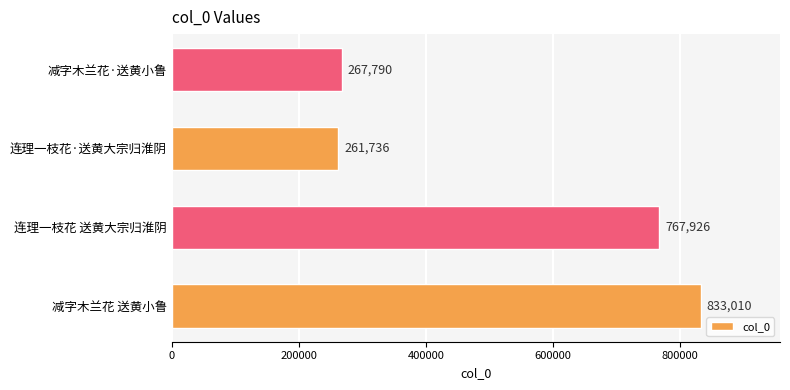

Rank the categories by value from highest to lowest.

减字木兰花 送黄小鲁, 连理一枝花 送黄大宗归淮阴, 减字木兰花·送黄小鲁, 连理一枝花·送黄大宗归淮阴